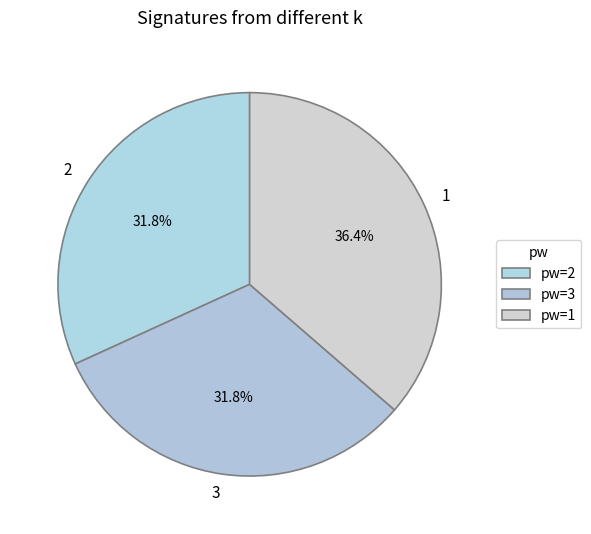

What percentage is the 1 slice, to the nearest percent?

36%